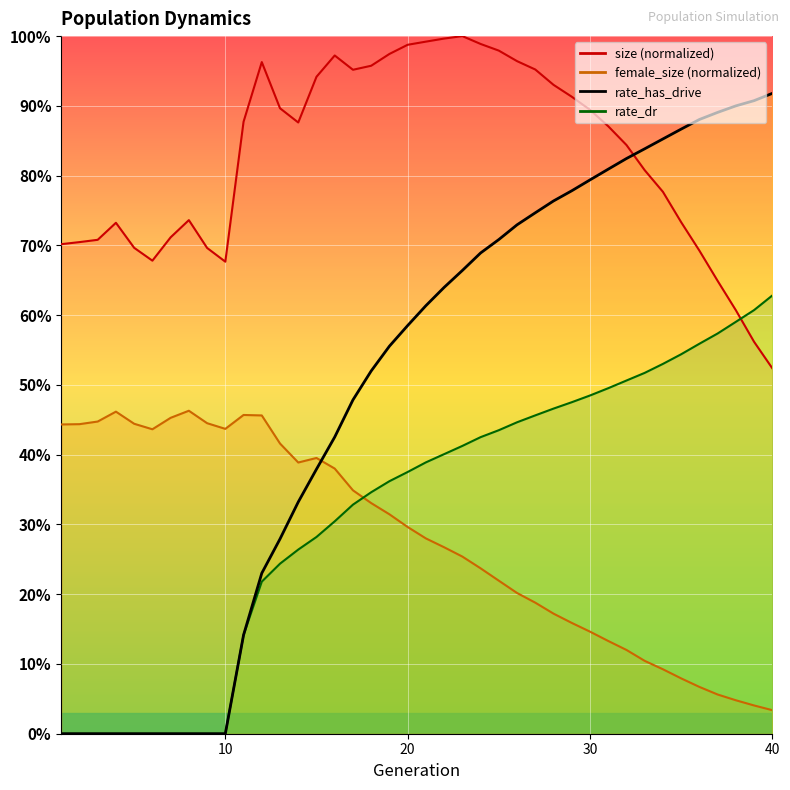

How many times do size and rate_has_drive cross each other?

1